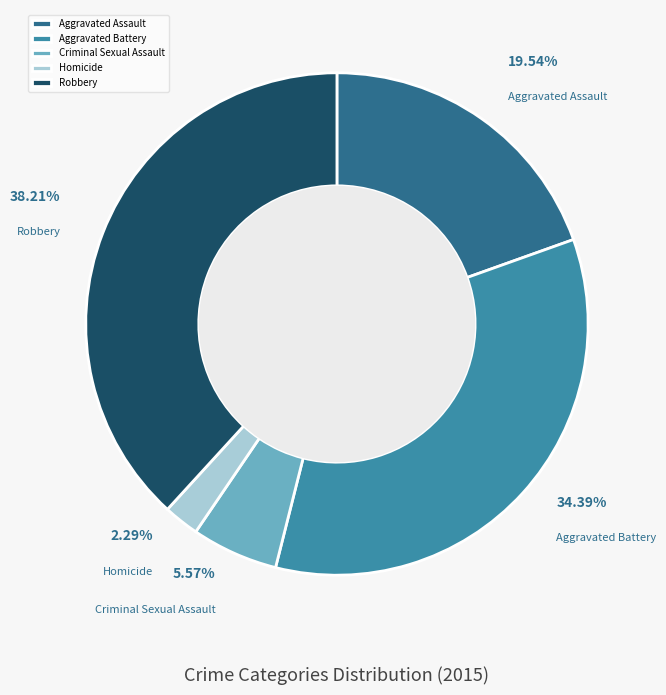

Is it true that Robbery is 38% of the pie?

True